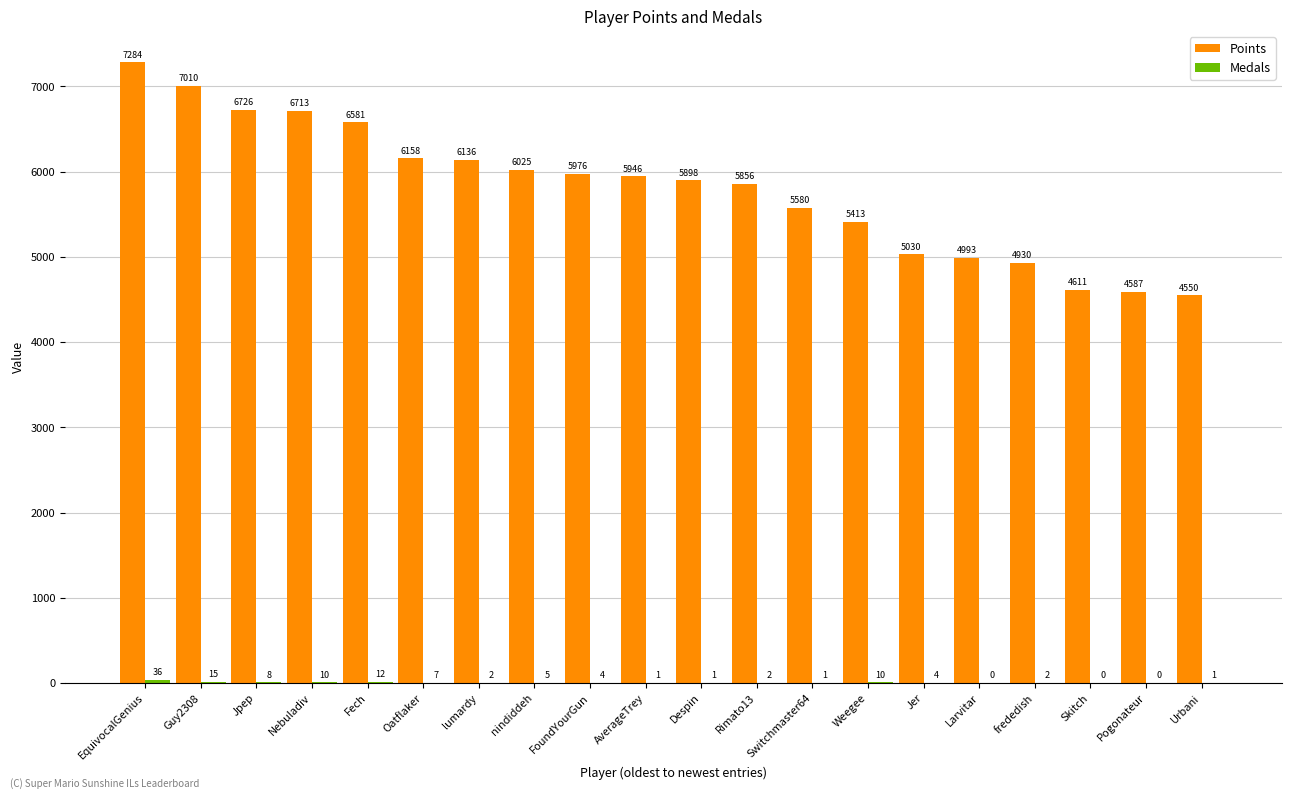

At which label does Points first exceed 5946?

EquivocalGenius